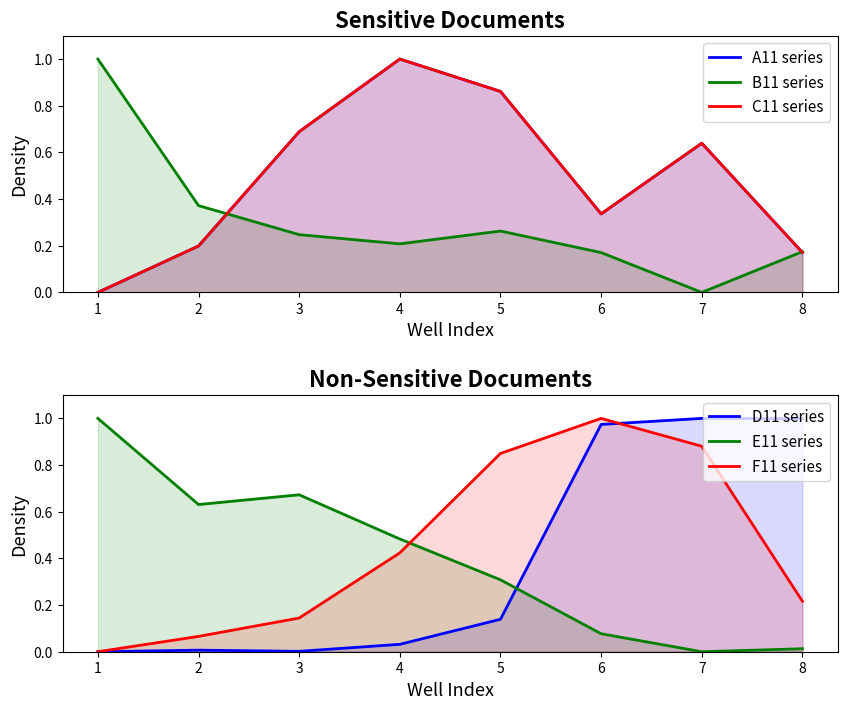

Between 4 and 5, which series saw the biggest shift?

F11 series